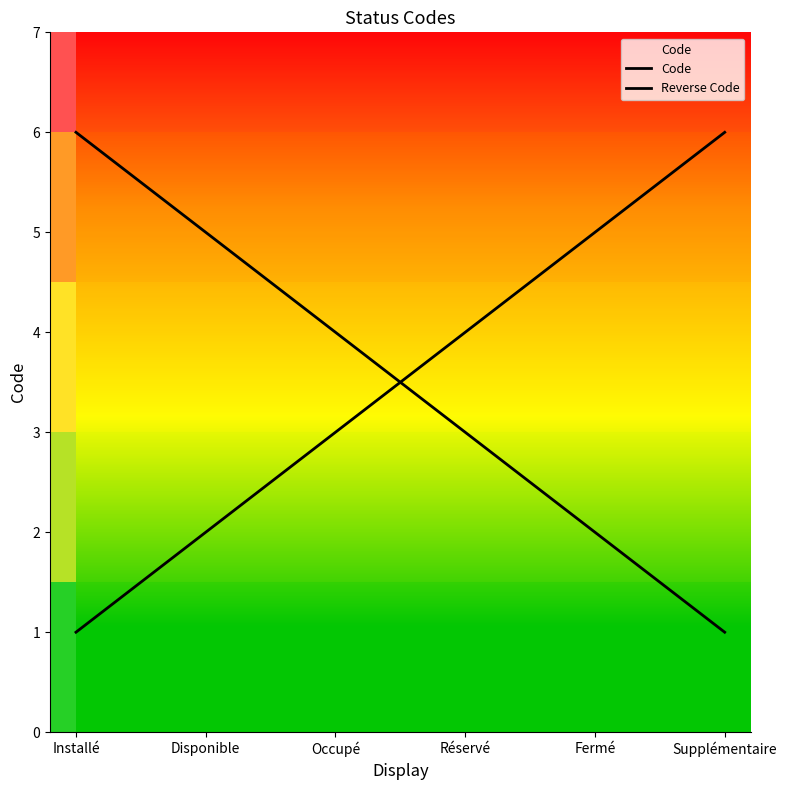

At which label does Code reach its minimum?

Installé